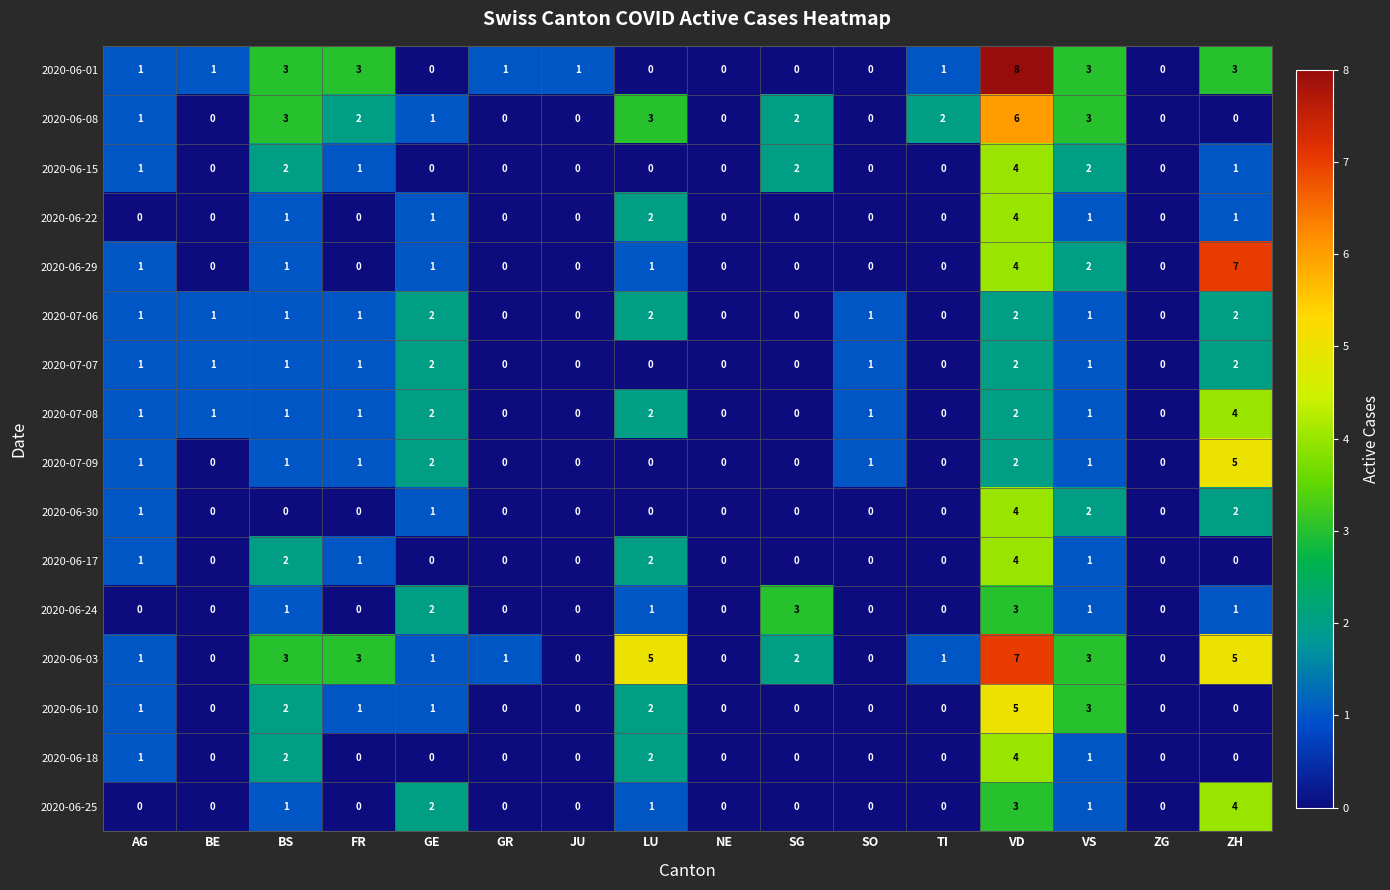

What is the sum of all 2020-06-22 values?

10